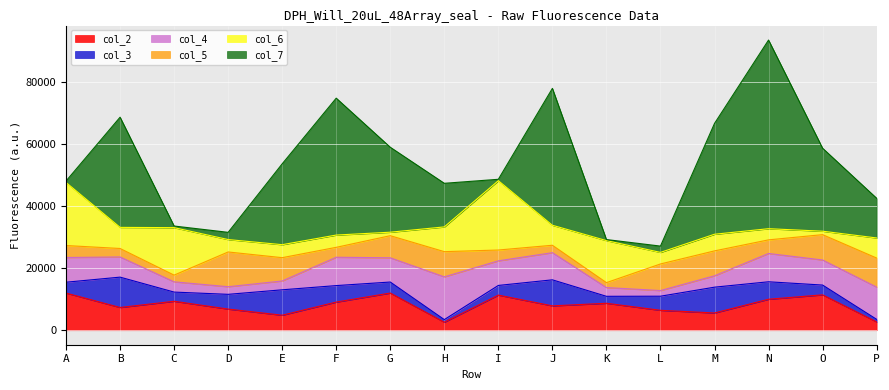

Reading right to left, list all the values displayed in this chart.

col_2: P=2681	O=11394	N=9979	M=5552	L=6414	K=8681	J=7845	I=11311	H=2578	G=11971	F=9064	E=4831	D=6812	C=9328	B=7325	A=11969
col_3: P=825	O=3152	N=5625	M=8315	L=4540	K=2240	J=8387	I=3114	H=838	G=3550	F=5312	E=8186	D=4746	C=2956	B=9774	A=3495
col_4: P=10396	O=8080	N=9115	M=3663	L=1824	K=2819	J=8751	I=7924	H=13775	G=7808	F=9133	E=2845	D=2453	C=3308	B=6499	A=7964
col_5: P=9349	O=8163	N=4388	M=8027	L=8564	K=1587	J=2385	I=3486	H=8118	G=7122	F=3192	E=7508	D=11194	C=2156	B=2731	A=3855
col_6: P=6468	O=1108	N=3596	M=5359	L=3728	K=13541	J=6441	I=22329	H=7973	G=1123	F=3953	E=4184	D=3999	C=15293	B=6799	A=20308
col_7: P=12790	O=26733	N=60766	M=35688	L=2028	K=337	J=44092	I=453	H=14044	G=27366	F=44099	E=26042	D=2326	C=524	B=35490	A=469